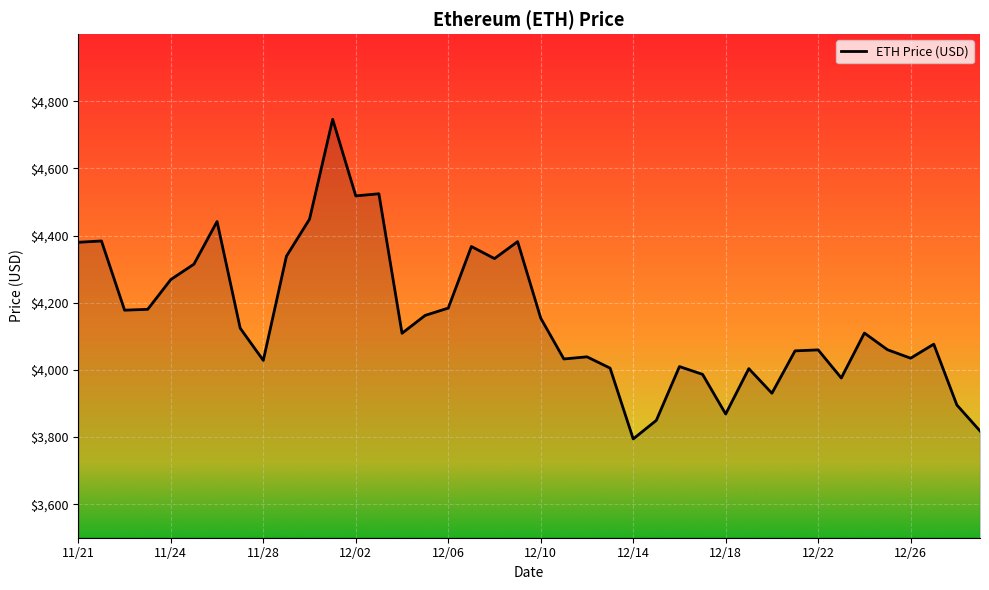

What is the smallest value displayed?

3794.3